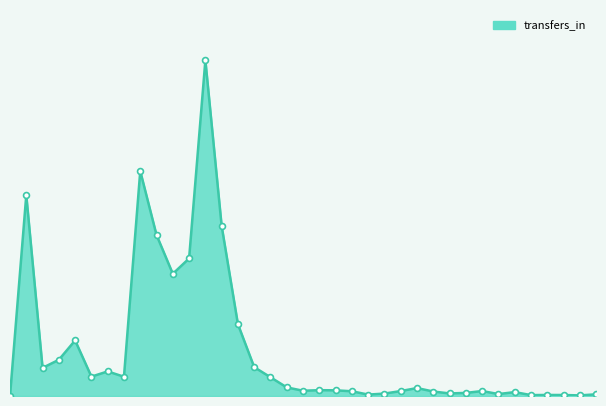

Is this an area chart (filled region under the line)?

Yes